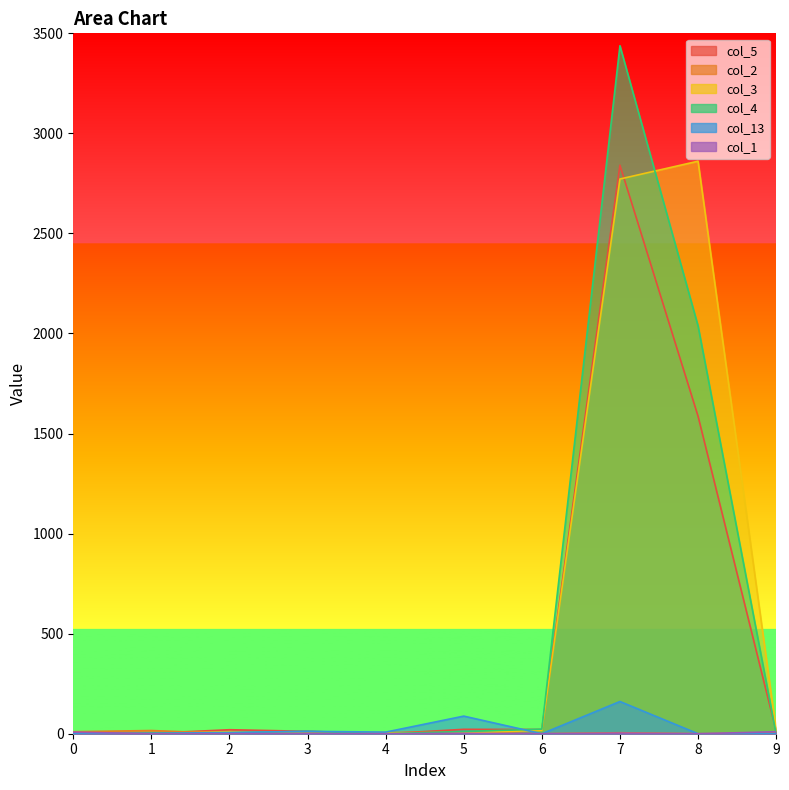

What is the value of the col_3 point at the 3rd from the left?

10